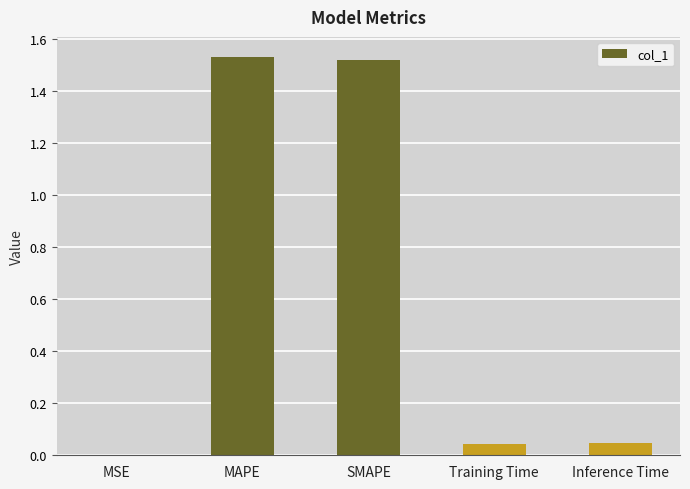

Between Training Time and SMAPE, which is larger?

SMAPE